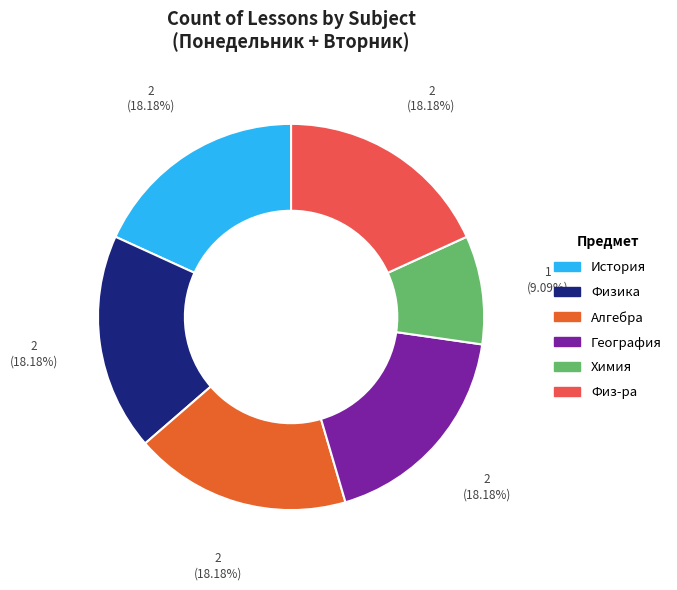

What is the ratio of the value at Физ-ра to the value at Химия?

2.0